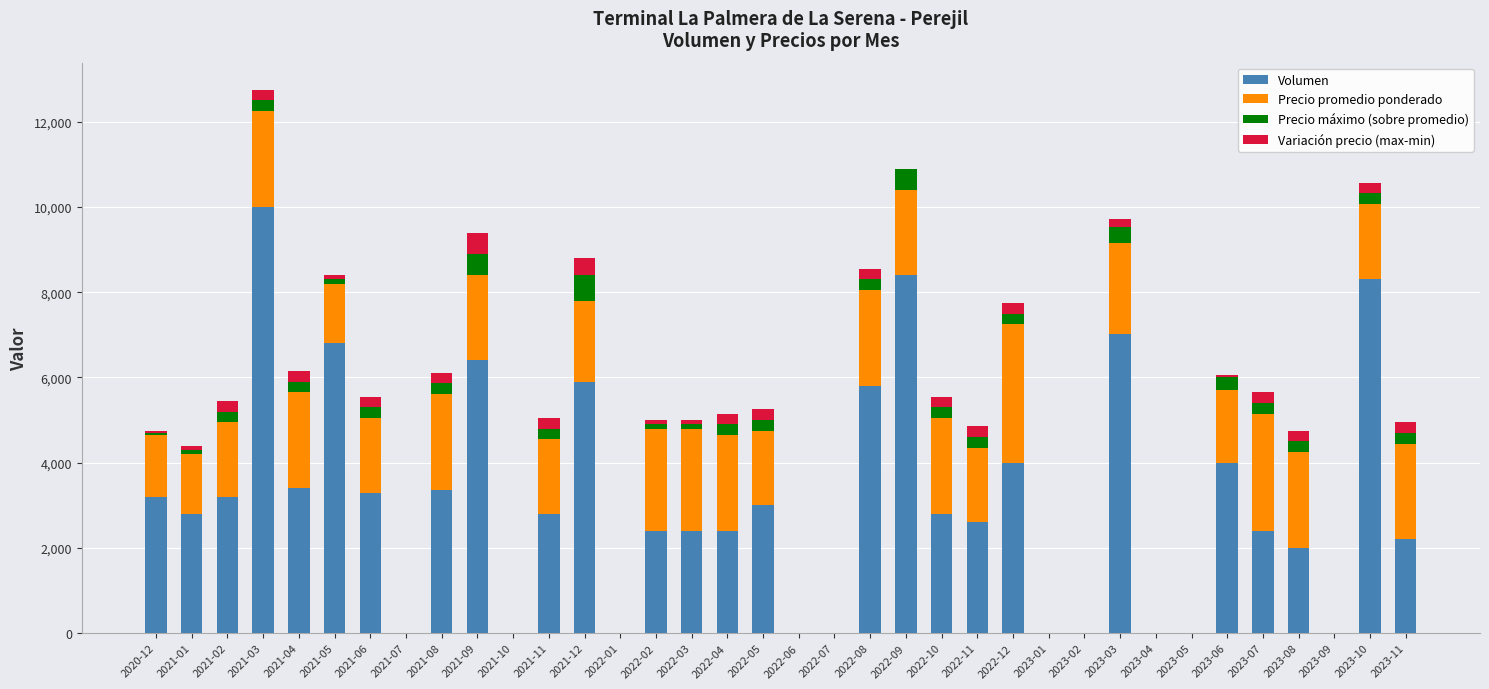

How many categories are shown in the chart?

36